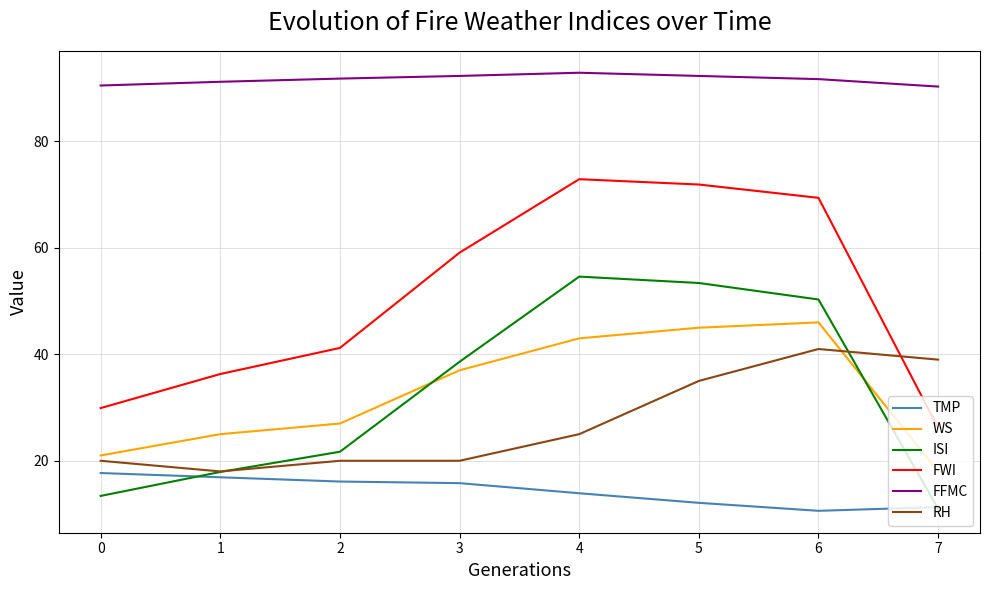

What is the sum of the FFMC values at 0 and 4?

183.4